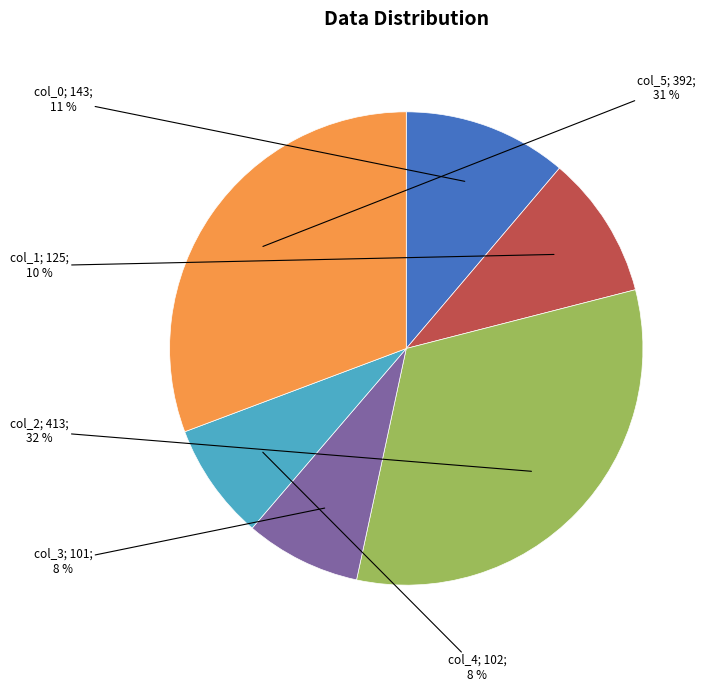

Is there a majority slice in this chart?

No